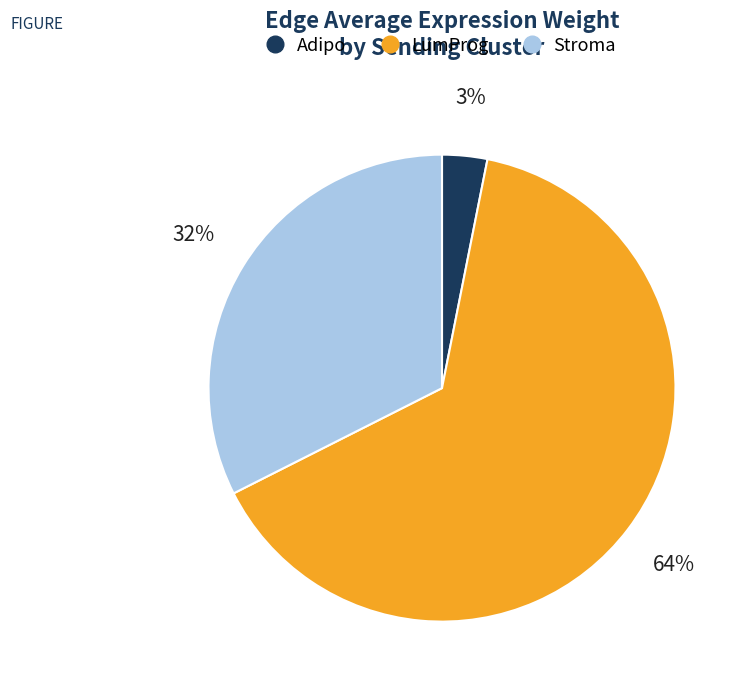

To the nearest percent, what is the combined percentage of Adipo and LumProg?

68%